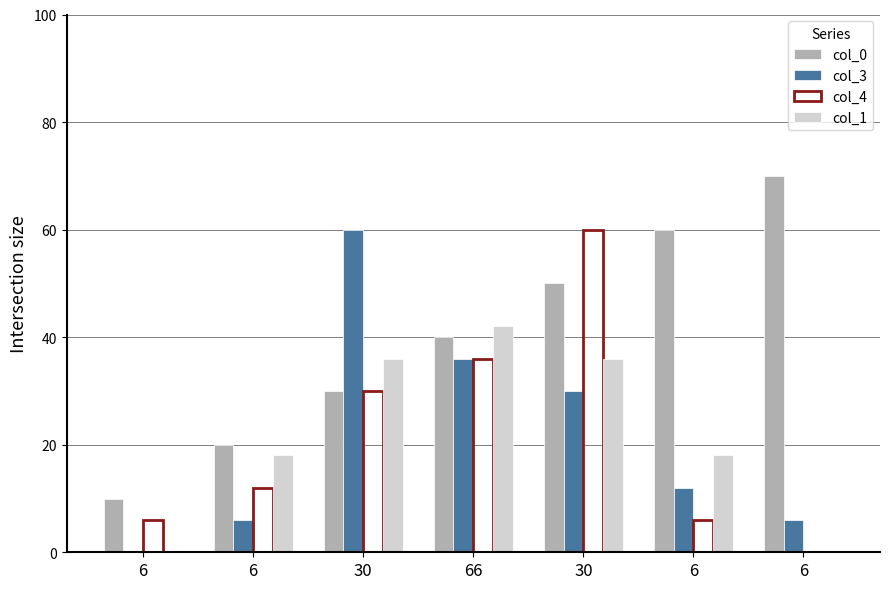

How many series are shown in this chart?

4